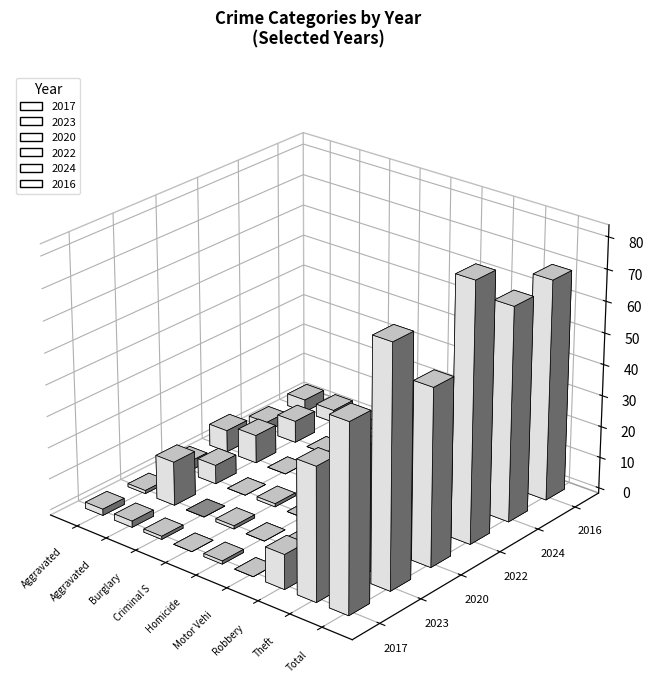

Where does the 2024 series first go above 3?

Aggravated Battery